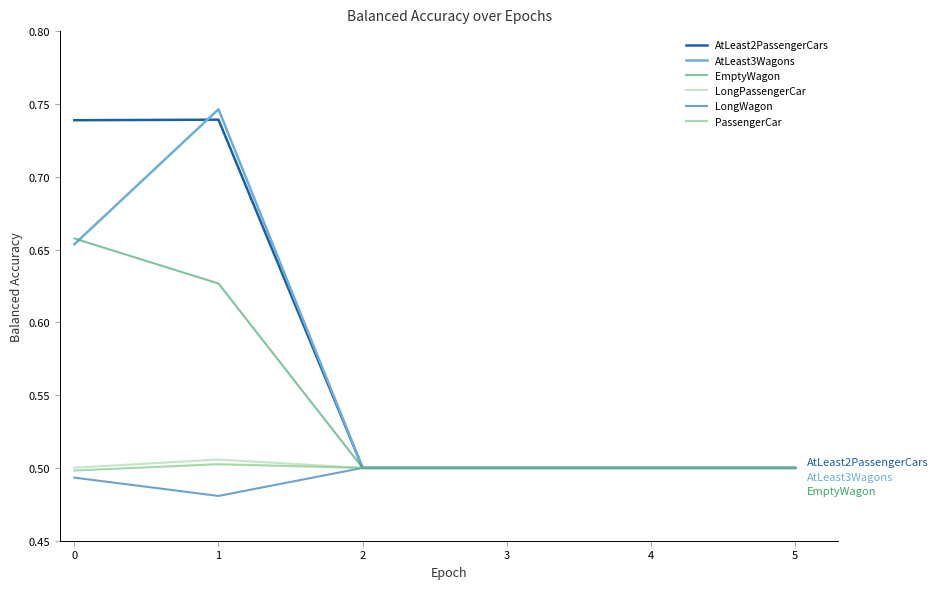

How many lines are shown in the chart?

6